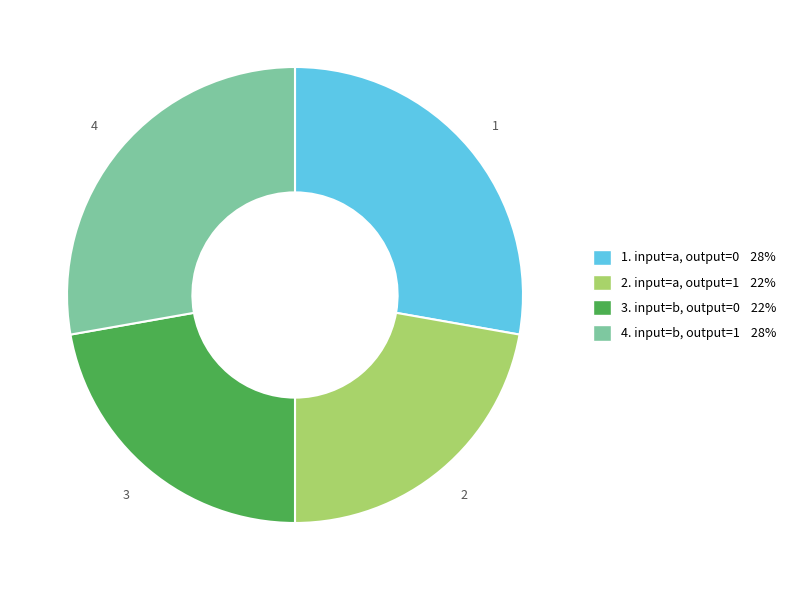

Is there a majority slice in this chart?

No